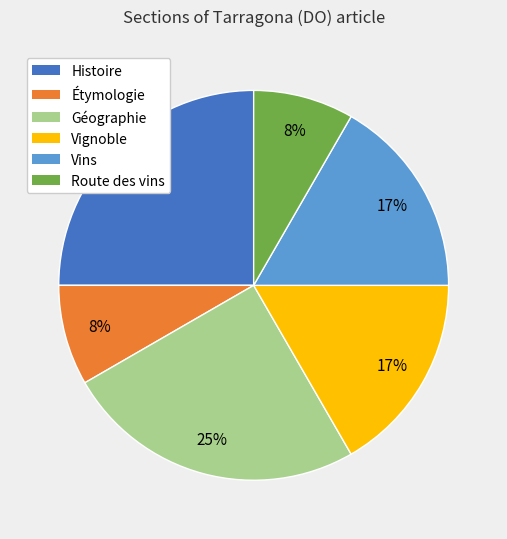

Does any single category account for the majority?

No